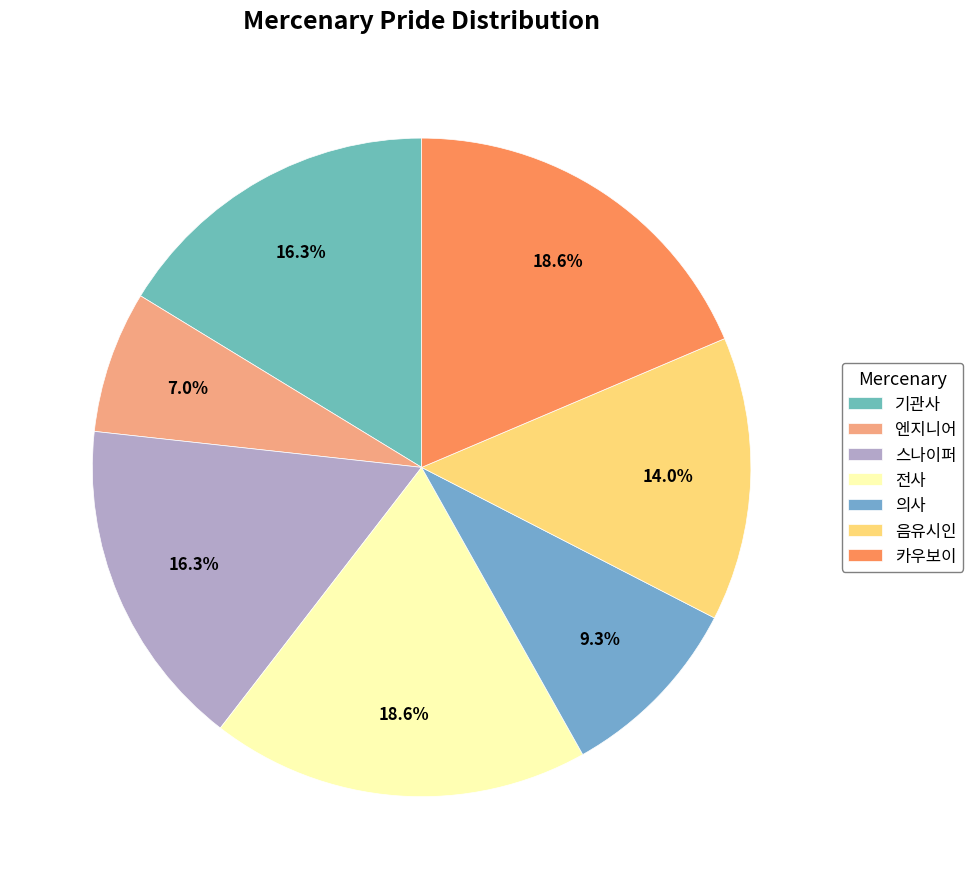

How many segments does this pie chart have?

7